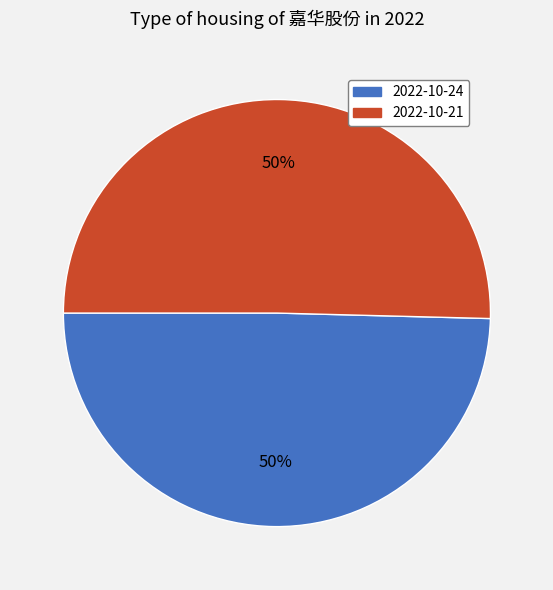

Count the number of slices in the pie.

2